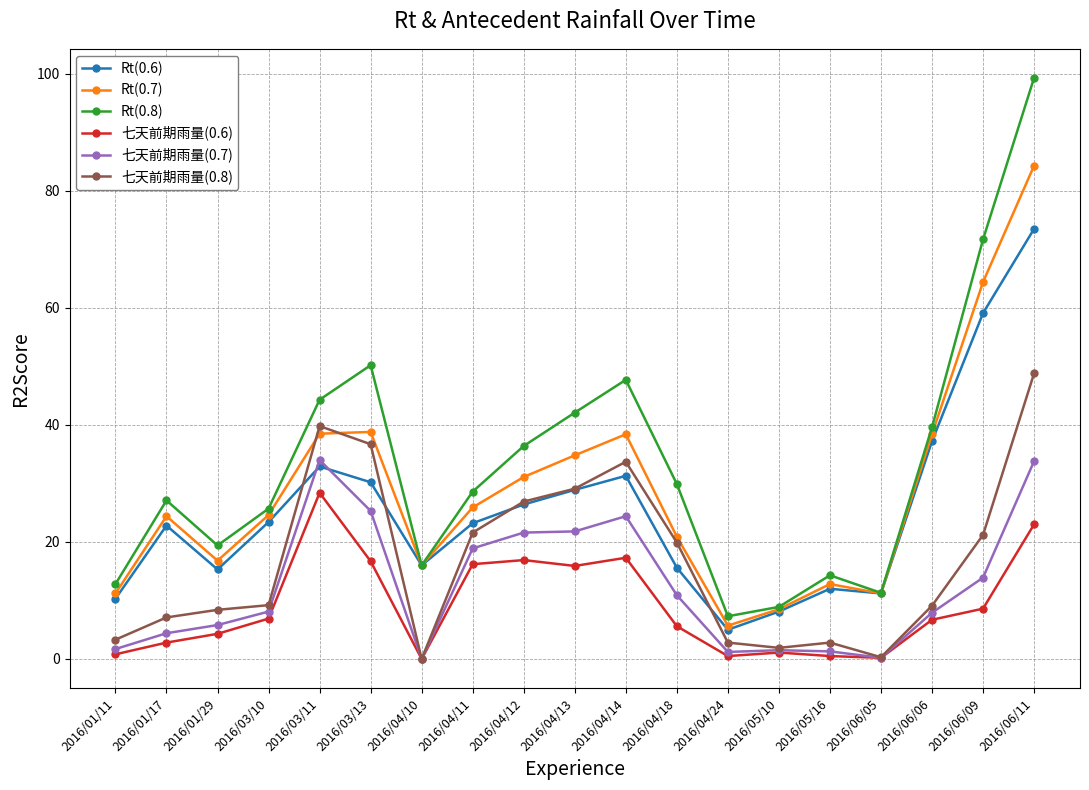

What is the lowest value of the Rt(0.8) series?

7.3